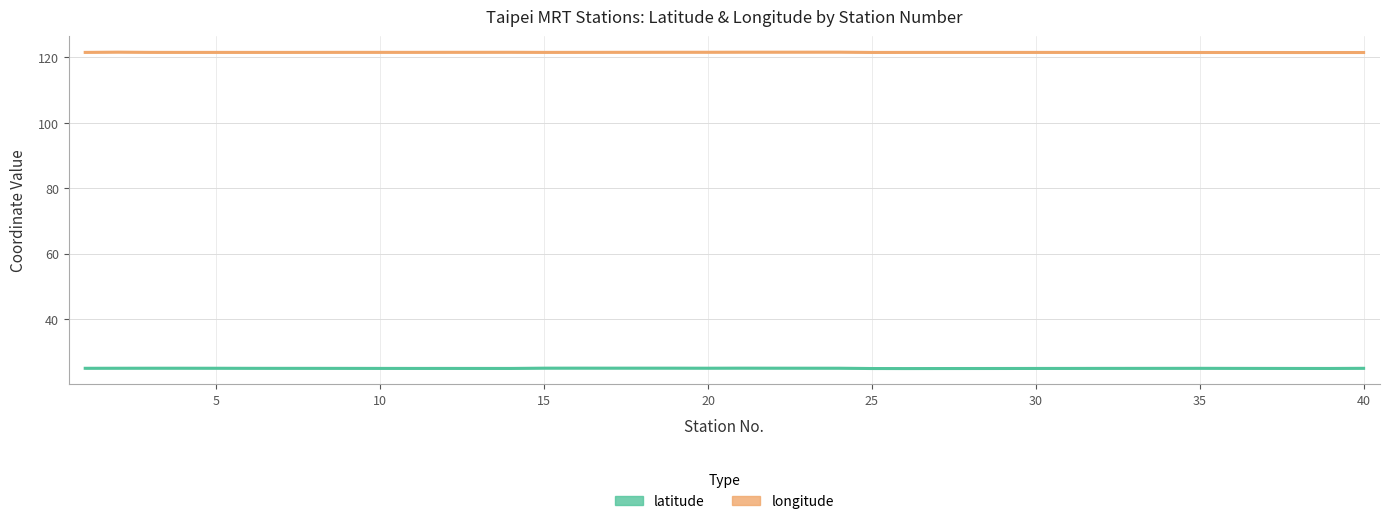

At how many categories does at least one series exceed 39?

40